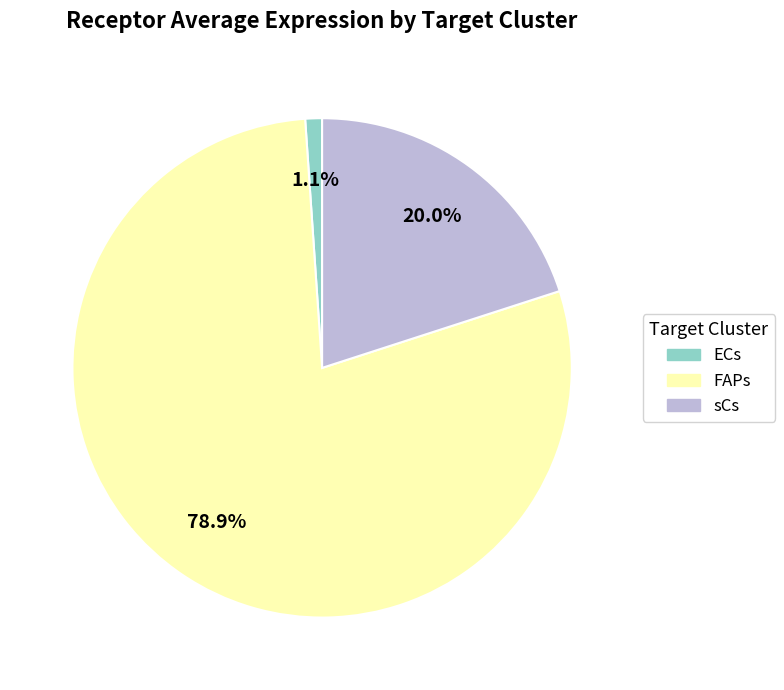

What is the largest slice in the pie chart?

FAPs